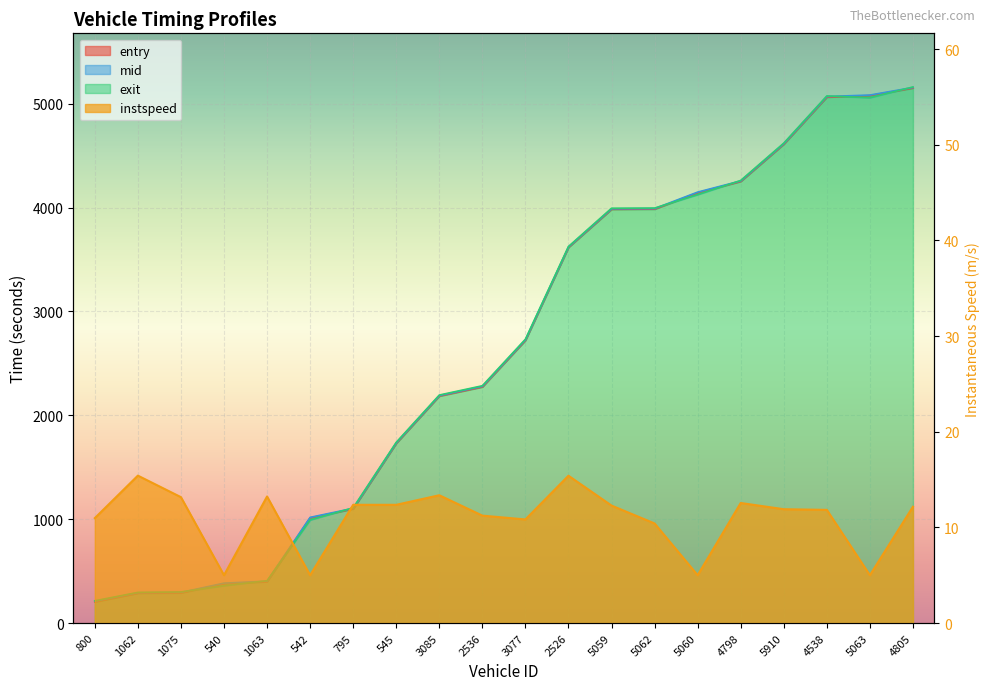

Rank the series at 1075 from highest to lowest value.

exit, mid, entry, instspeed